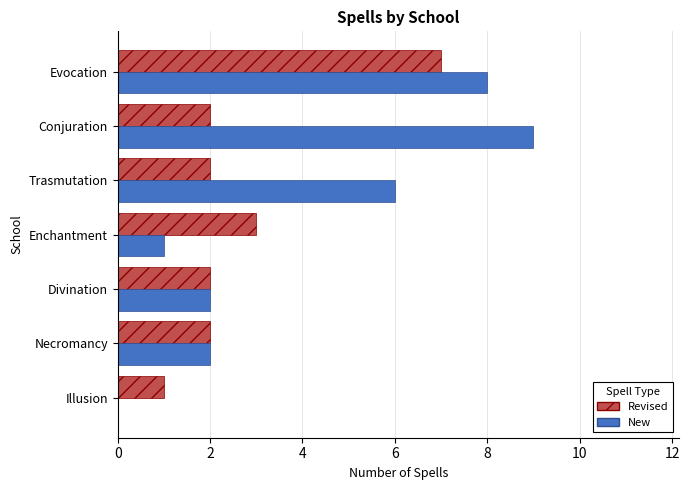

Where is Revised nearest to the value 4?

Enchantment